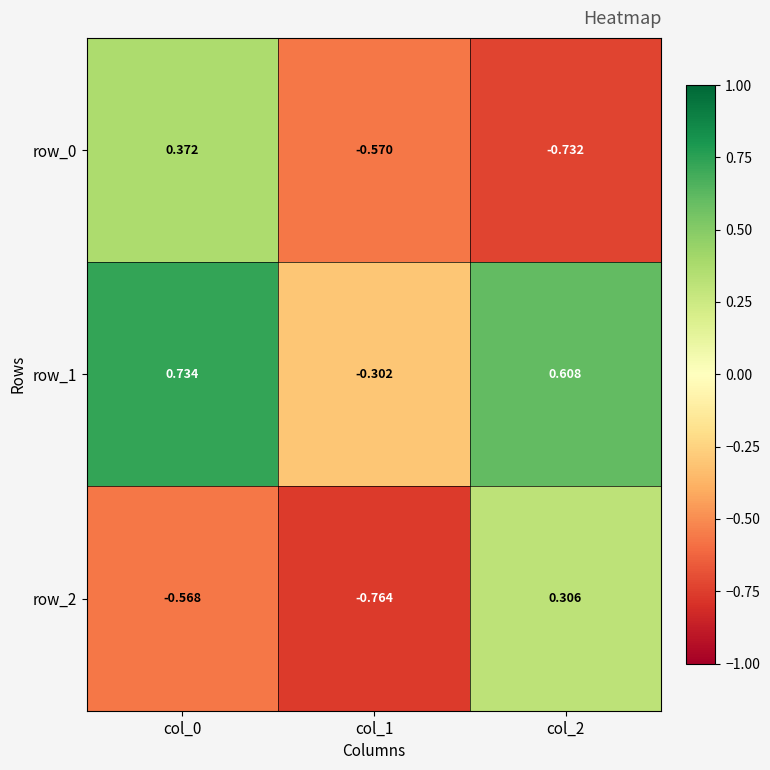

Reading right to left, list all the values displayed in this chart.

row_0: col_2=-0.7	col_1=-0.6	col_0=0.4
row_1: col_2=0.6	col_1=-0.3	col_0=0.7
row_2: col_2=0.3	col_1=-0.8	col_0=-0.6